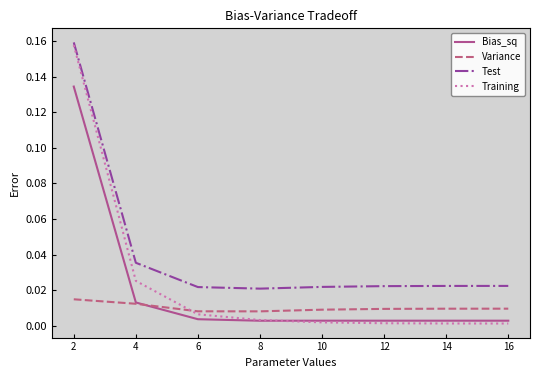

Which series has the largest range (max minus min)?

Training